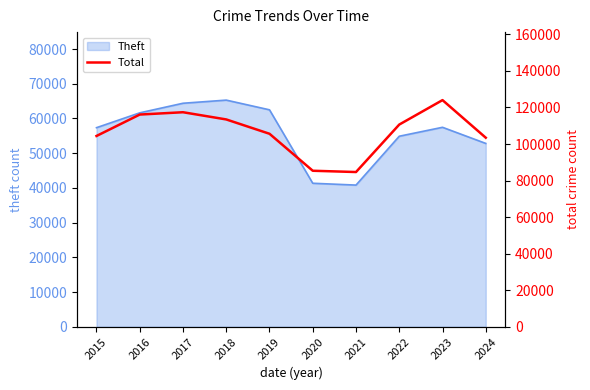

How many data points are above 110632?

4